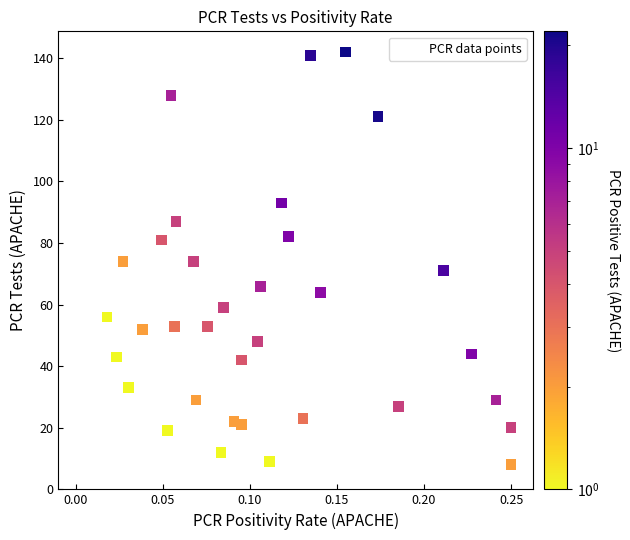

What is the range of Y values (max minus min)?

135